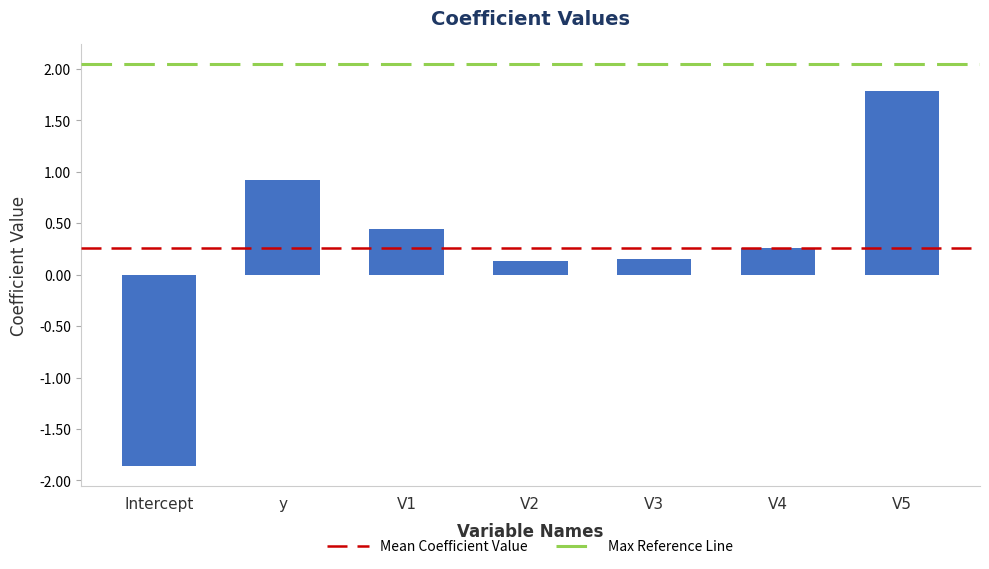

Which label corresponds to the largest value in the chart?

V5